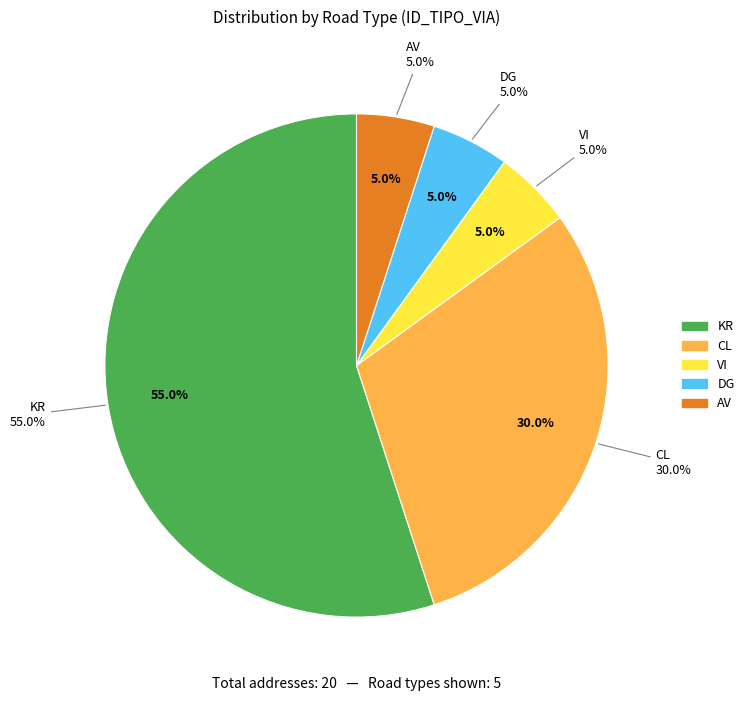

To the nearest percent, what is the average slice percentage?

20%